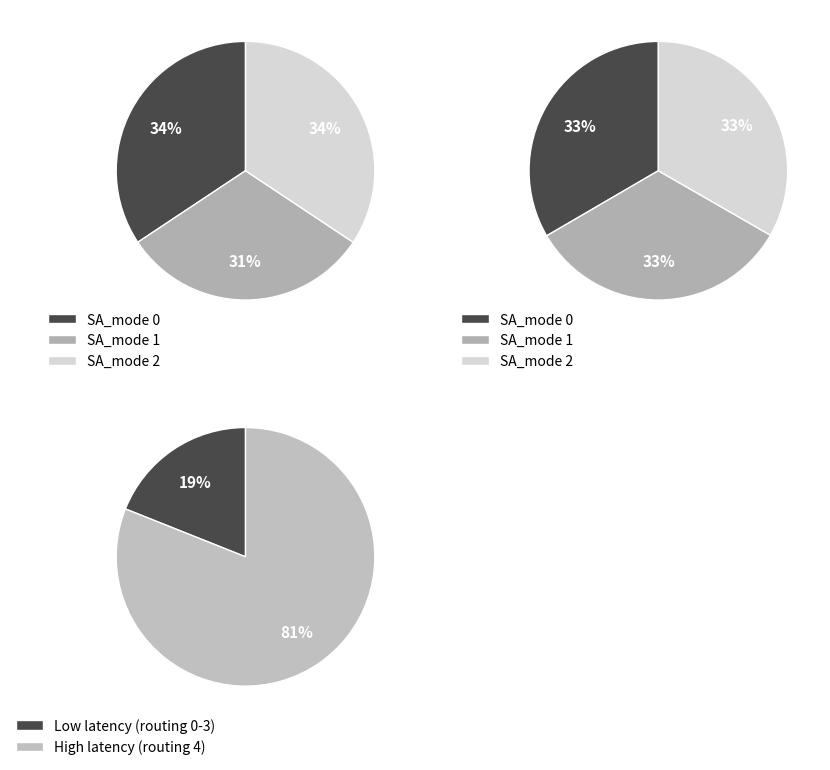

To the nearest percent, what is the average slice percentage?

33%